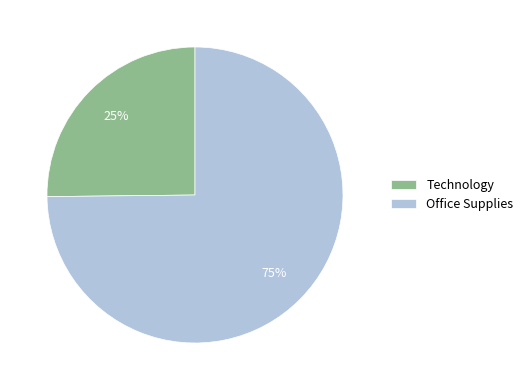

How many segments does this pie chart have?

2